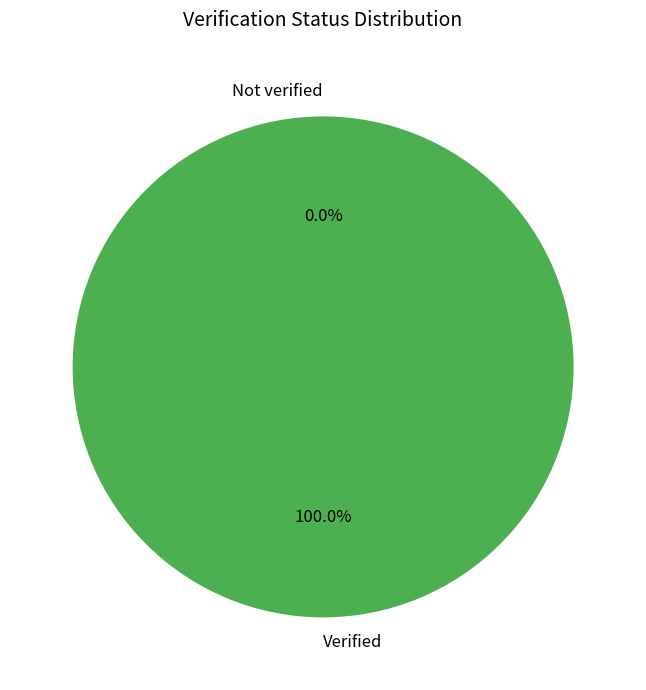

What is the change in value from Not verified to Verified?

+1